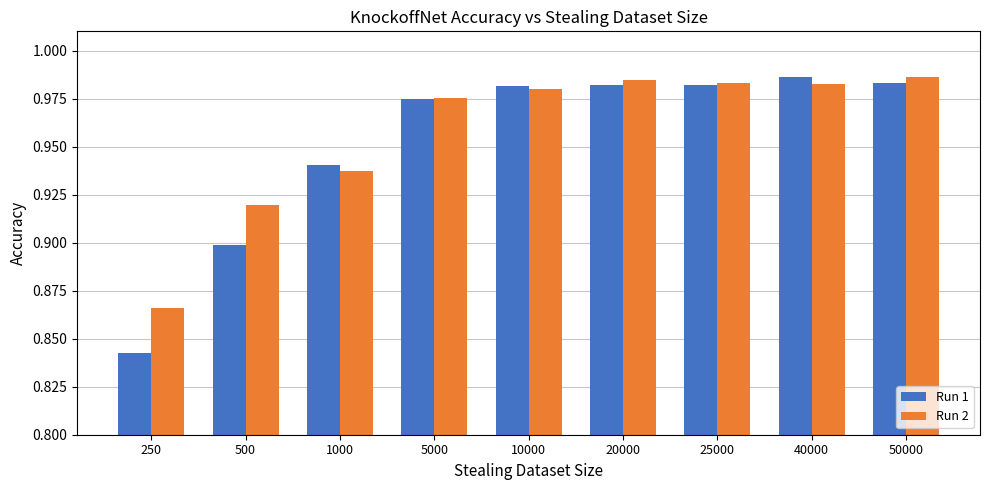

True or false: Run 2 has a value of 0.4 at 40000.

False